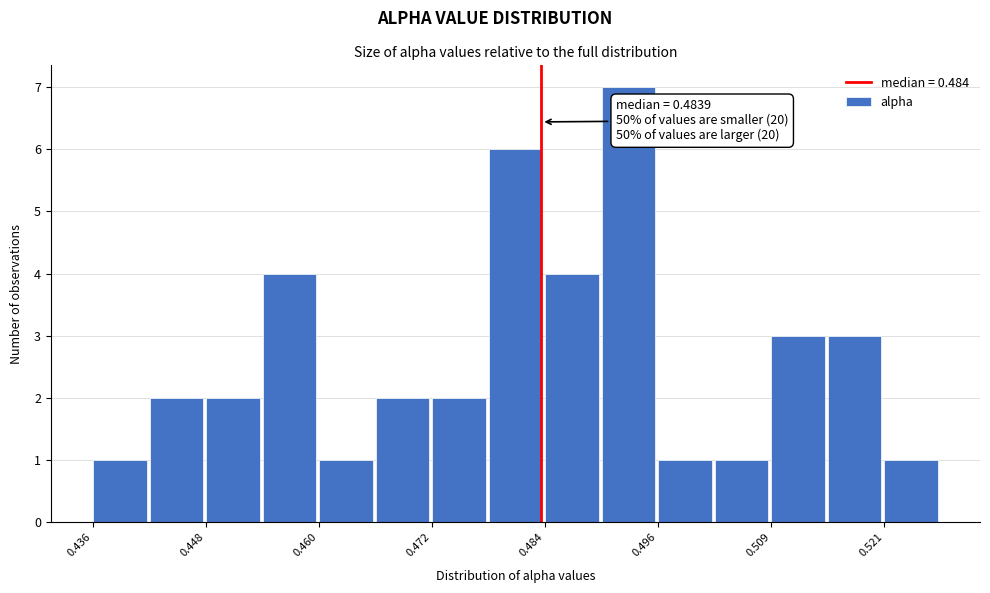

Around what value on the x-axis is the tallest bar? Give the approximate position of its centre, as read against the axis.

0.494